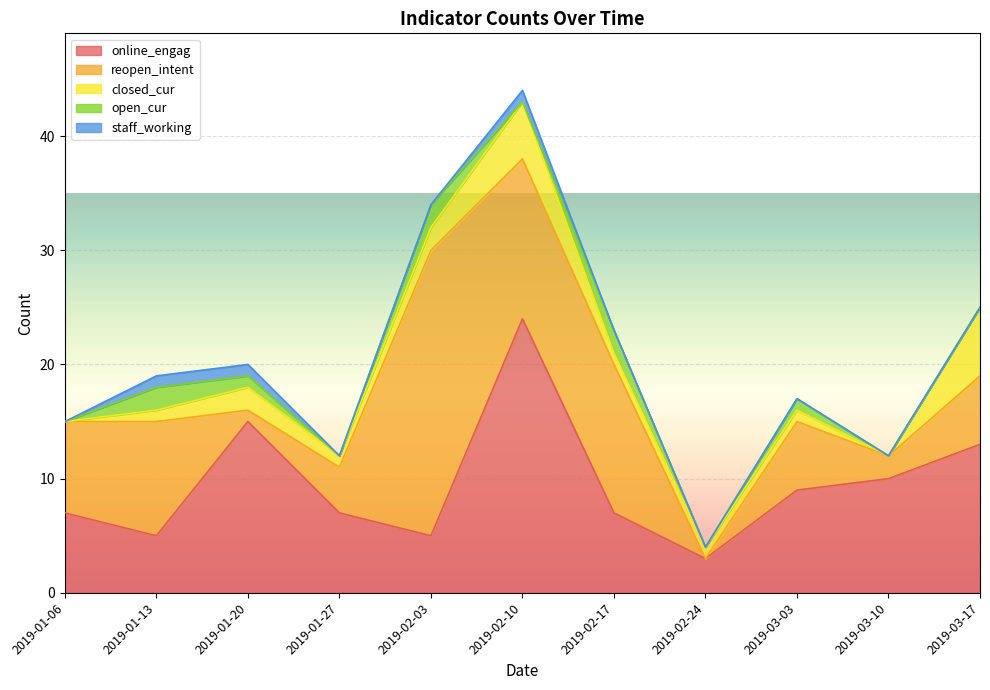

List the labels in order of online_engag value, largest first.

2019-02-10, 2019-01-20, 2019-03-17, 2019-03-10, 2019-03-03, 2019-01-06, 2019-01-27, 2019-02-17, 2019-01-13, 2019-02-03, 2019-02-24